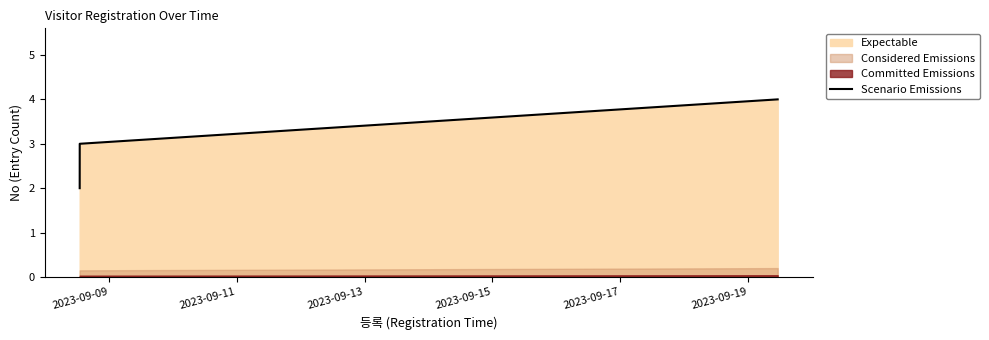

What is the highest value of the Scenario Emissions series?

4